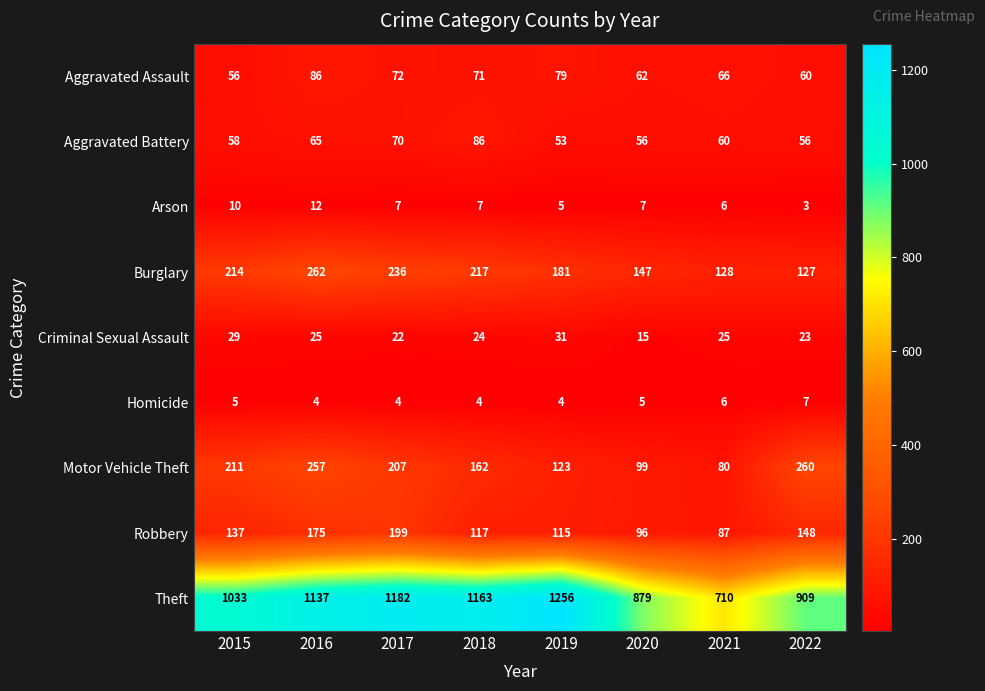

What is the difference between the maximum and second lowest values in the Robbery series?

103